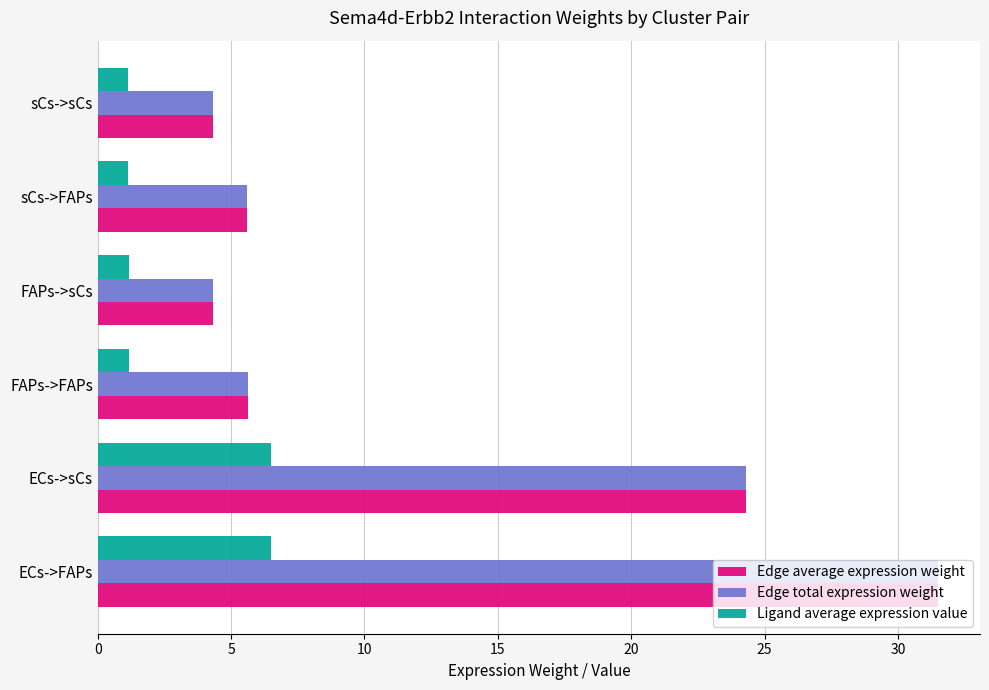

What is the sum of the Edge total expression weight values at sCs->FAPs and ECs->FAPs?

37.1